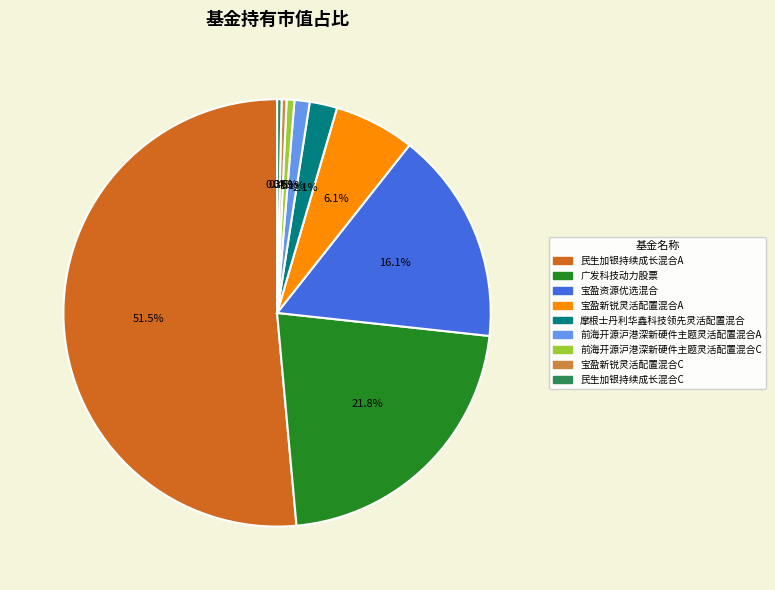

The 民生加银持续成长混合A slice represents 59% of the pie. True or false?

False